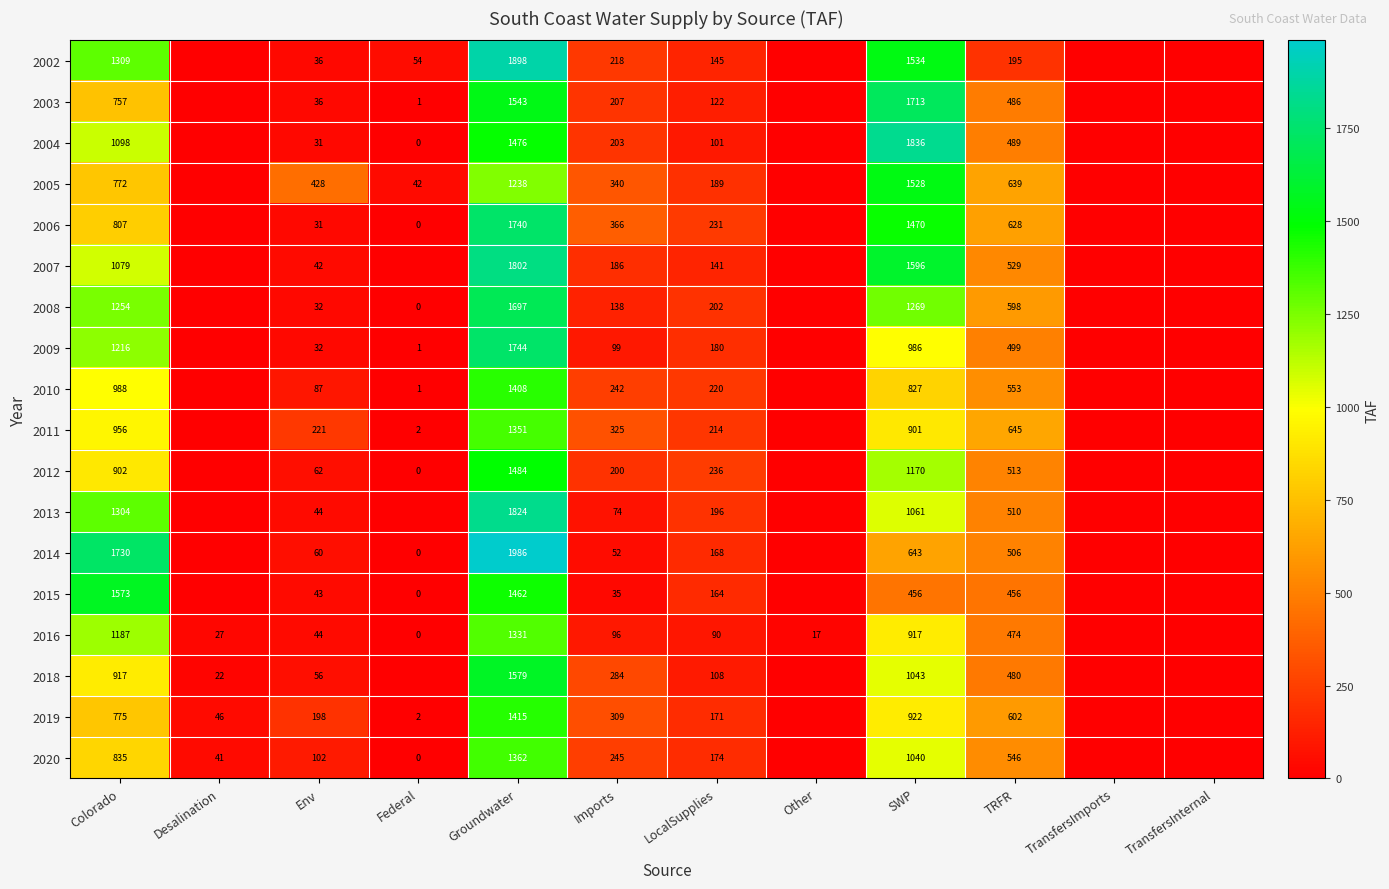

What is the total value across all series at Groundwater?

28340